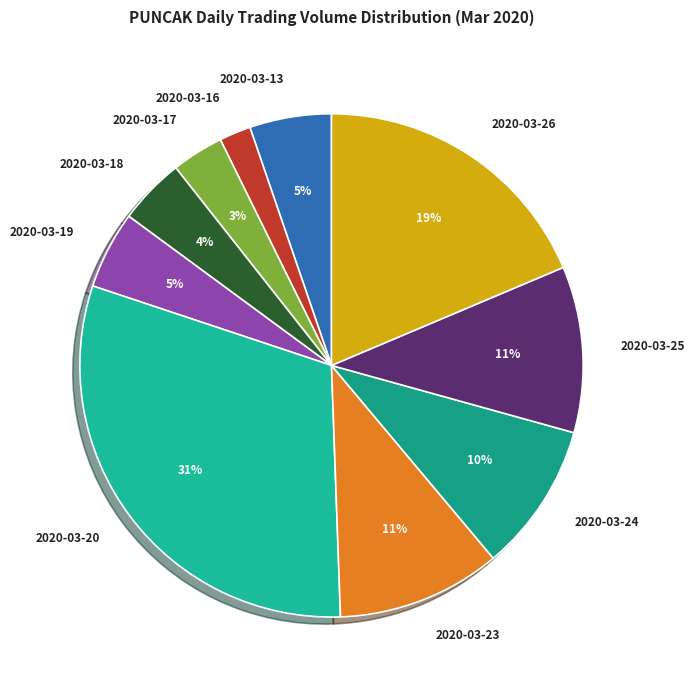

To the nearest percent, what percentage of the pie is 2020-03-26?

19%